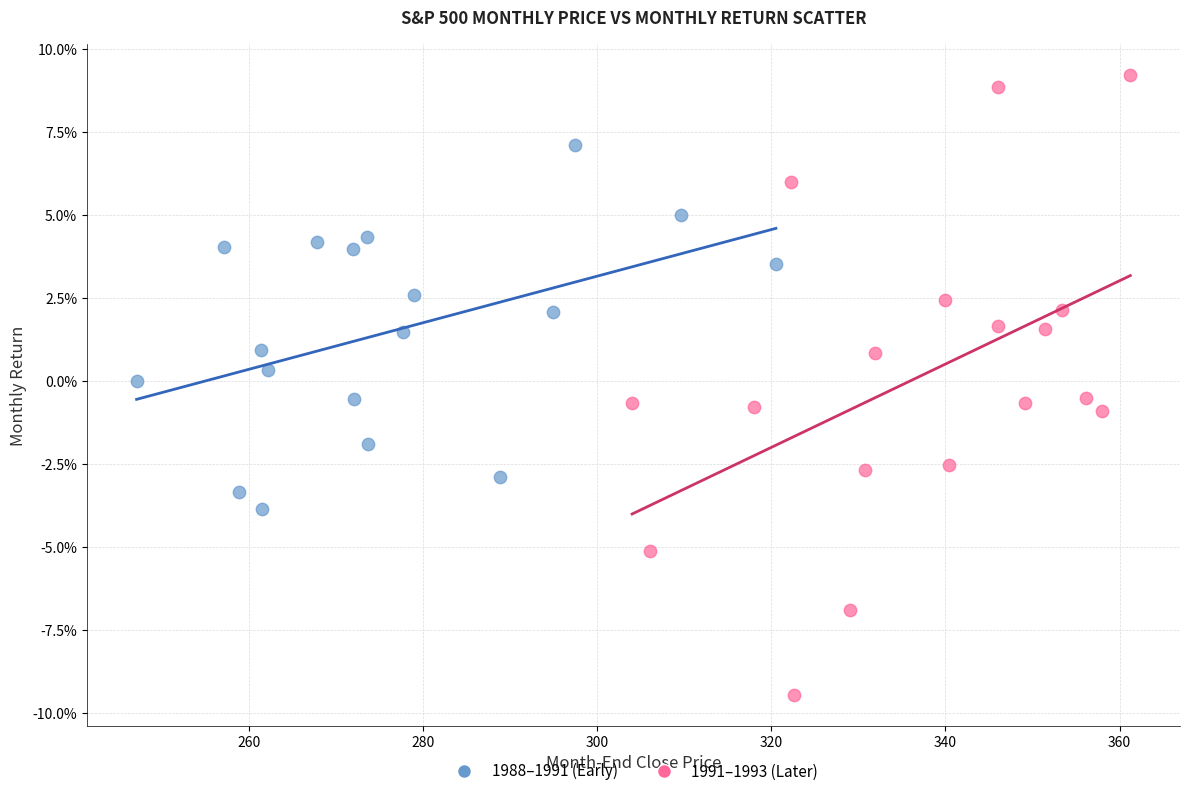

What are all the series names shown in the legend?

1988–1991 (Early), 1991–1993 (Later)